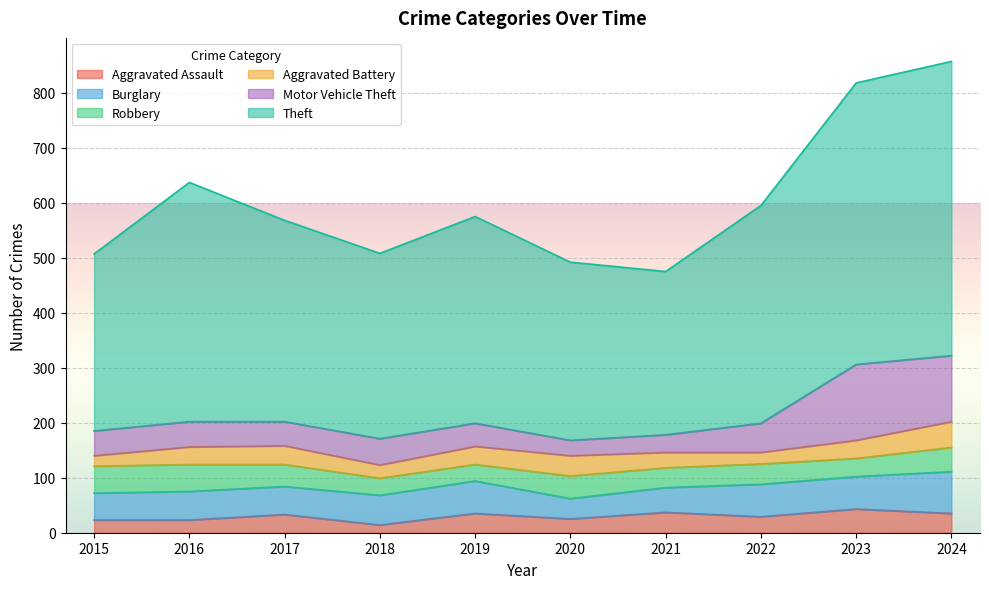

True or false: Burglary and Aggravated Battery intersect in this chart.

False